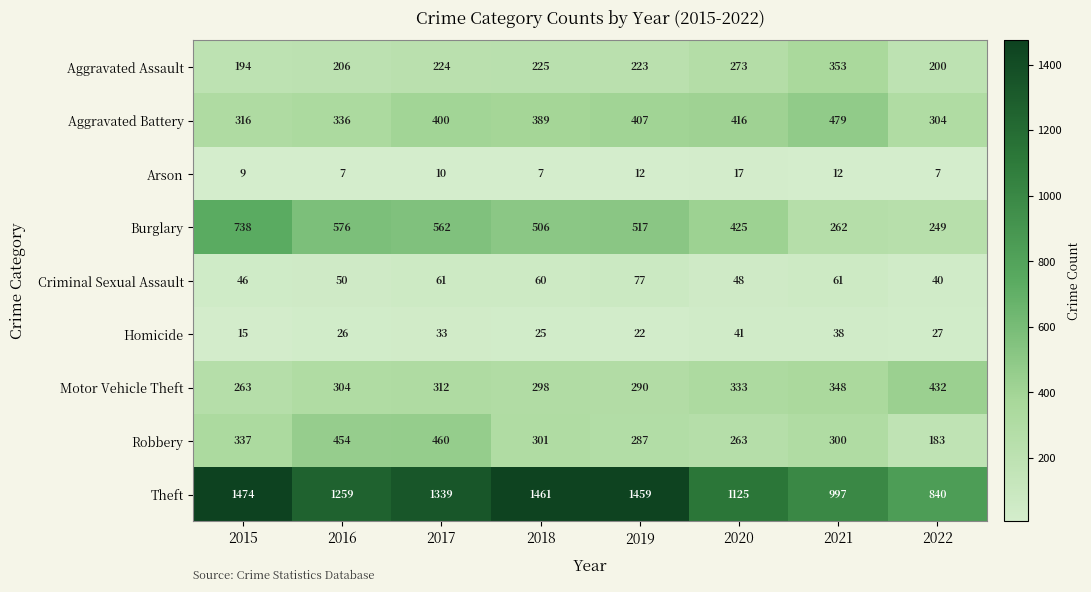

What value does the Aggravated Assault series have at 2020, to the nearest 5?

275